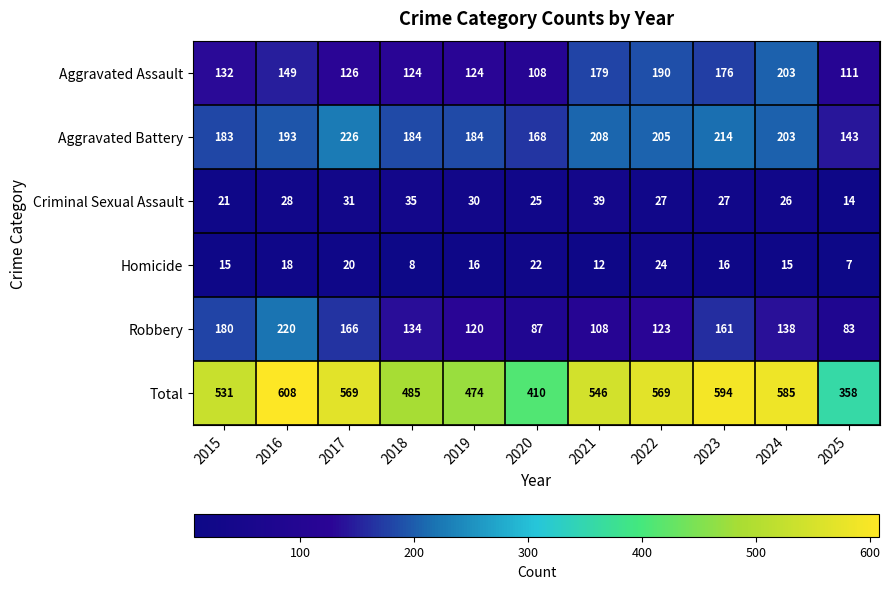

What is the minimum value shown in the chart?

7